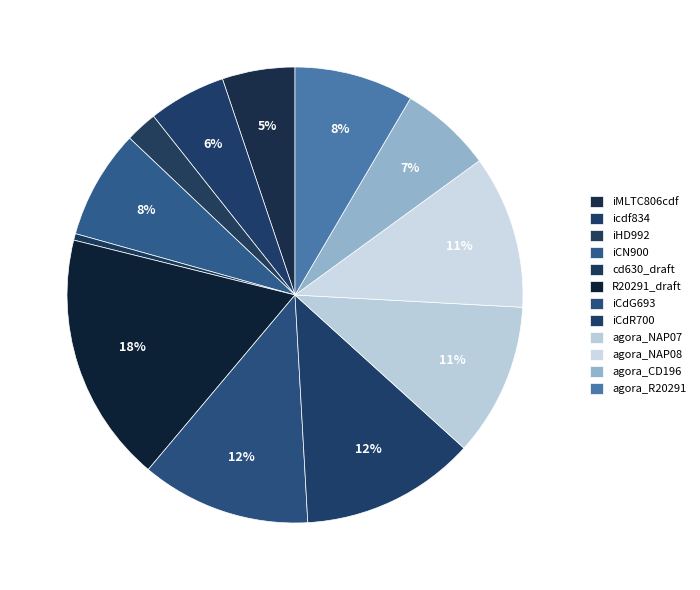

Which slice is the largest?

R20291_draft